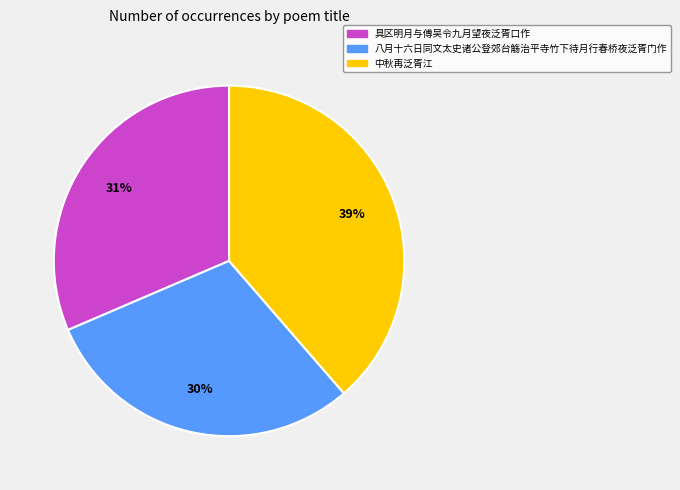

Which slice is the smallest?

八月十六日同文太史诸公登郊台觞治平寺竹下待月行春桥夜泛胥门作